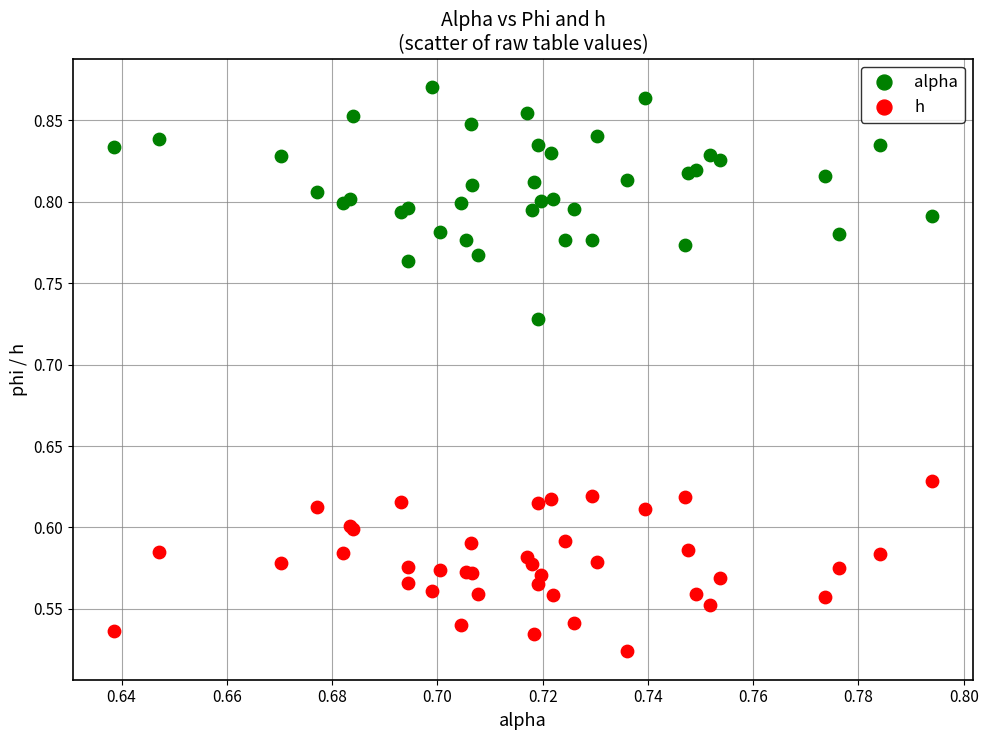

What are all the series names shown in the legend?

alpha, h